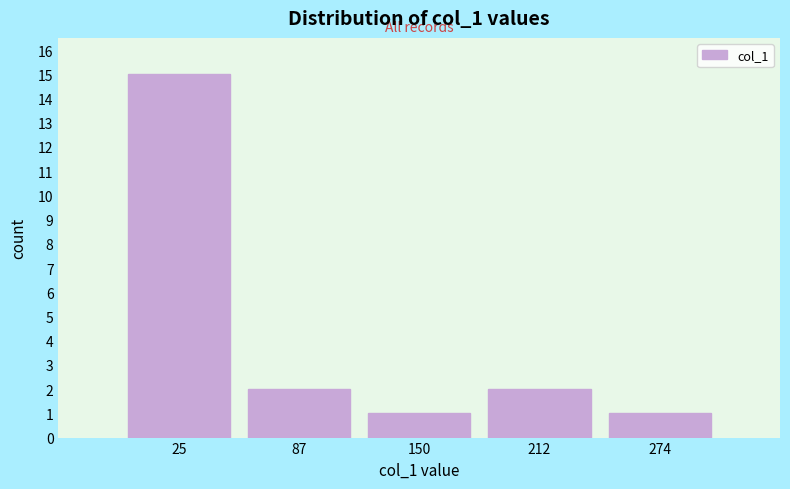

Reading left to right, transcribe this chart: for each bar, give the range it covers on the x-axis and its height. Neither the bar edges nor the heights are printed on the chart, so give them approximately, as read against the axes.

-10 to 60: 15
60 to 120: 2
120 to 180: 1
180 to 240: 2
240 to 310: 1